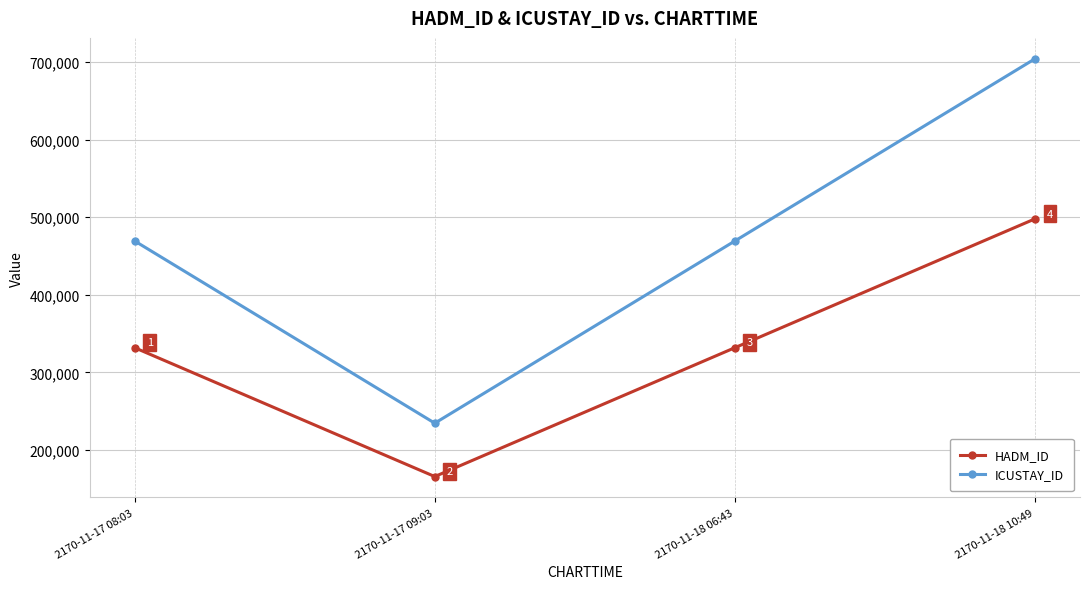

What position from the left is 2170-11-18 06:43?

3